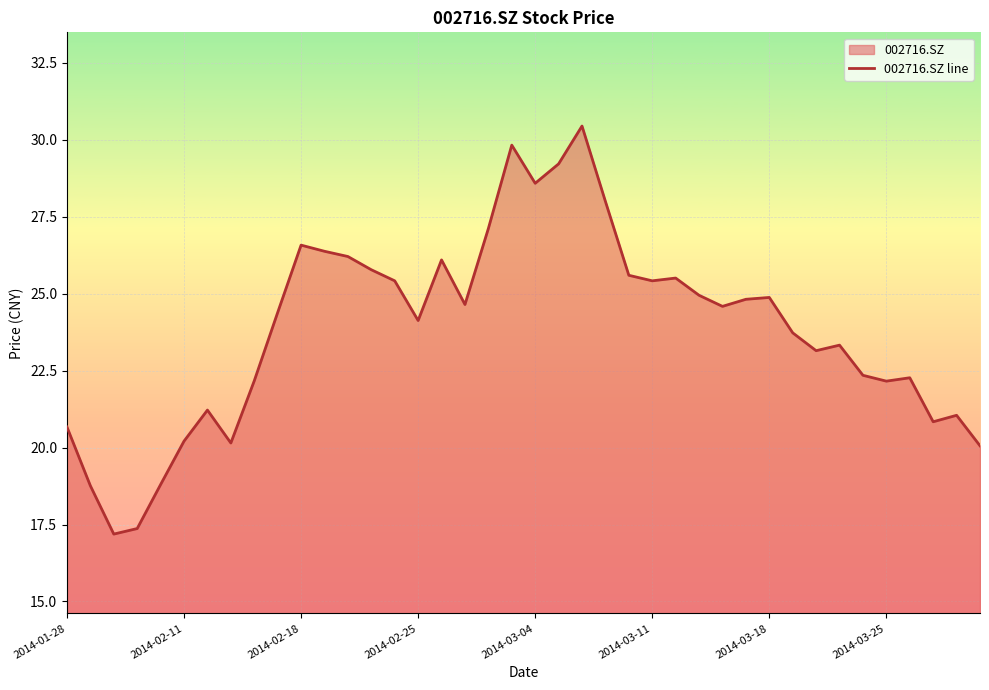

The value at 2014-02-25 is 24.1. True or false?

True